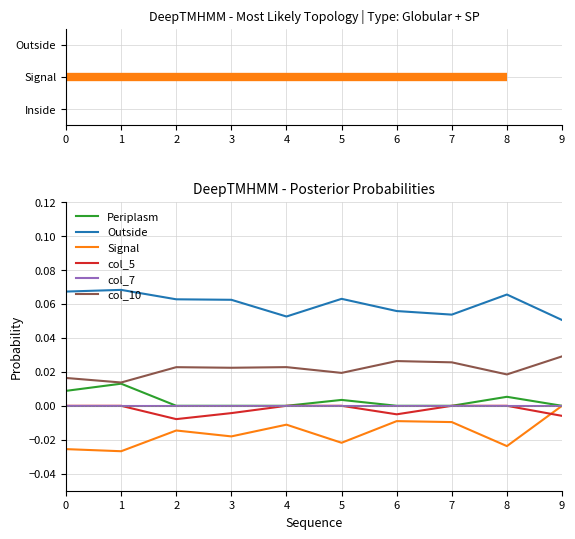

Which series has the largest total across all categories?

Outside